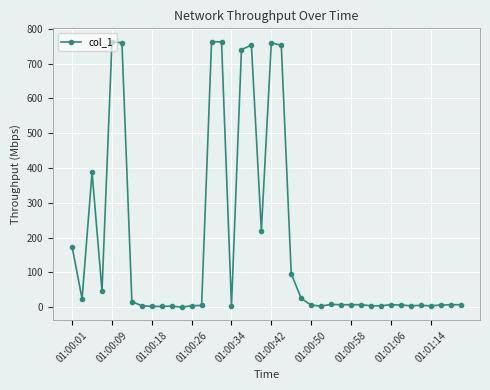

What is the difference between the second highest and minimum values?

762.4